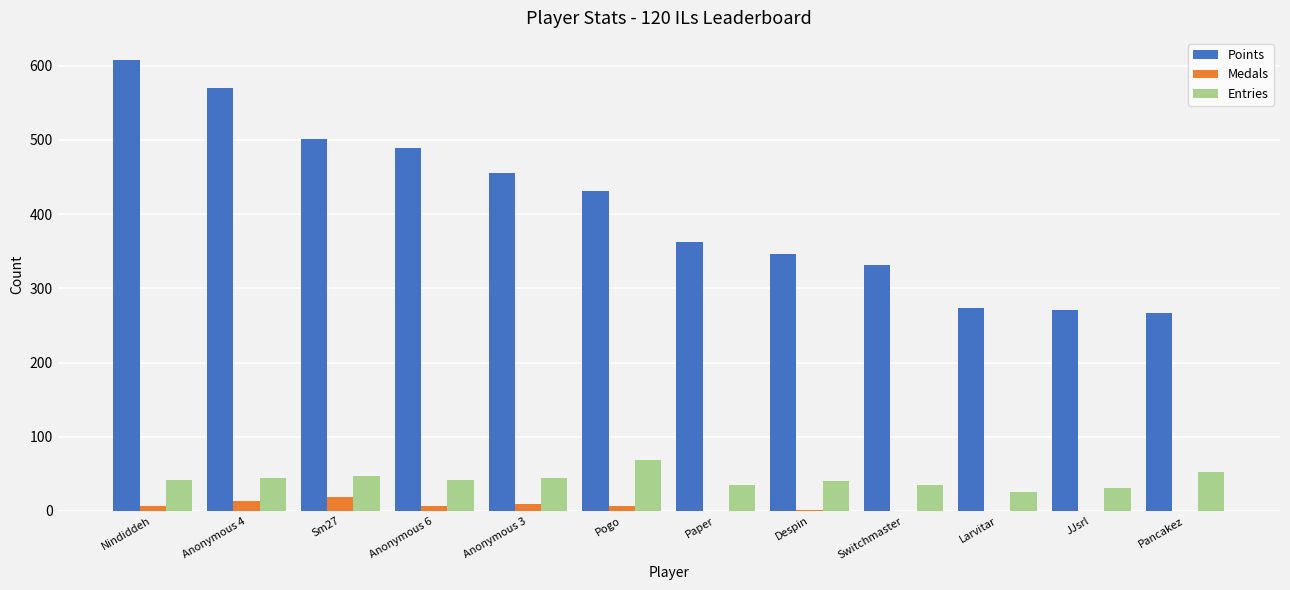

Does the chart contain stacked bars?

No